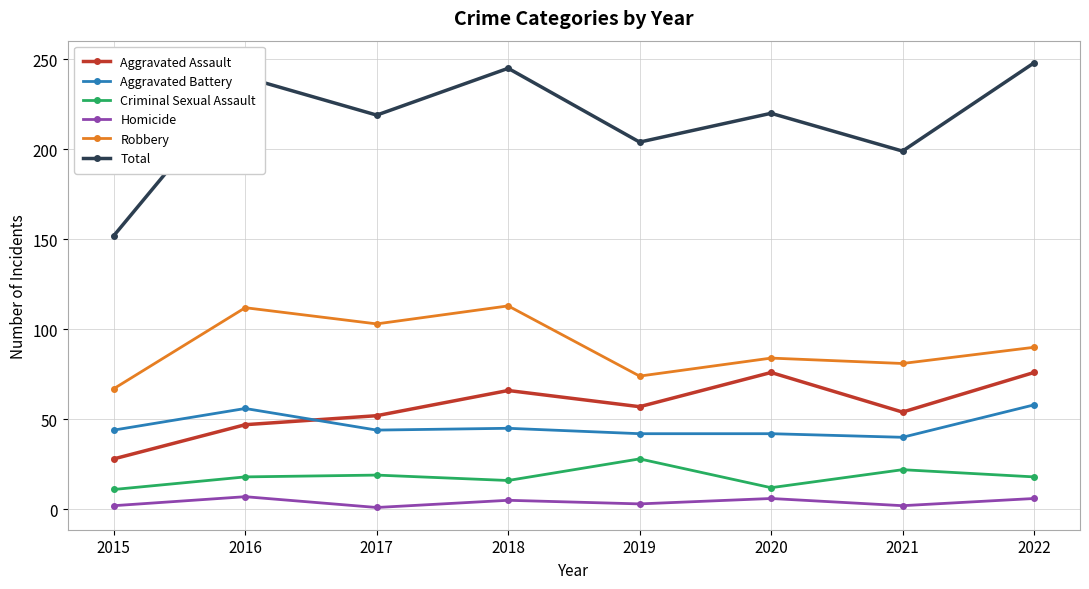

What is the difference between the maximum and minimum values in the Homicide series?

6